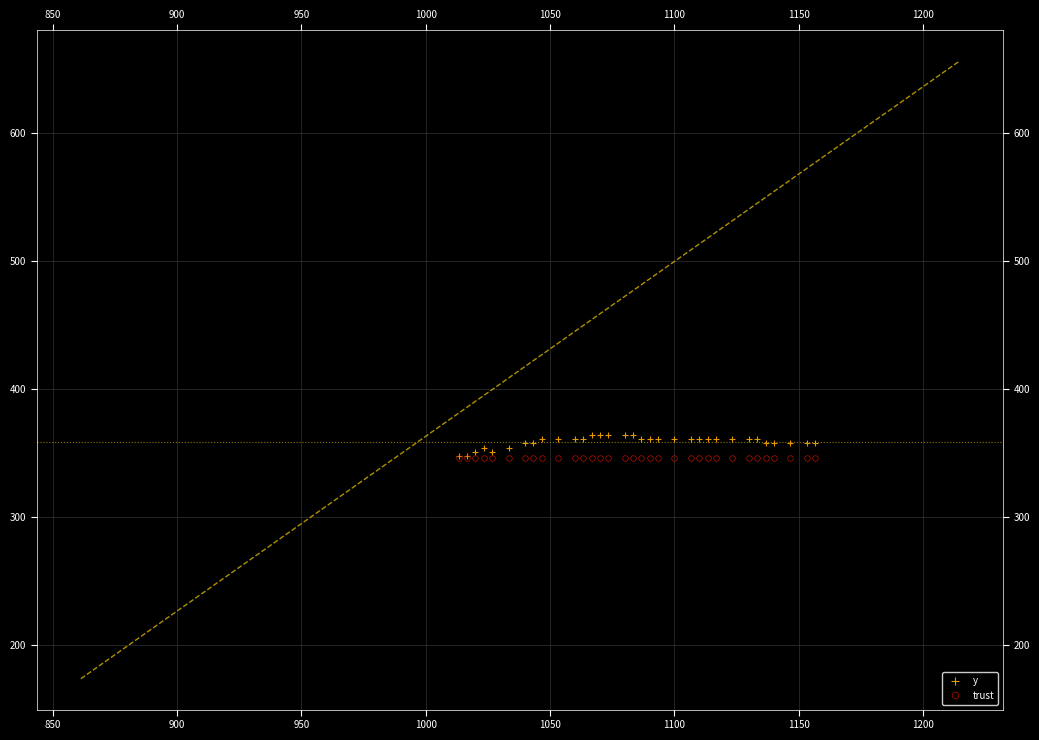

Which has a higher value, 850 or 800?

850